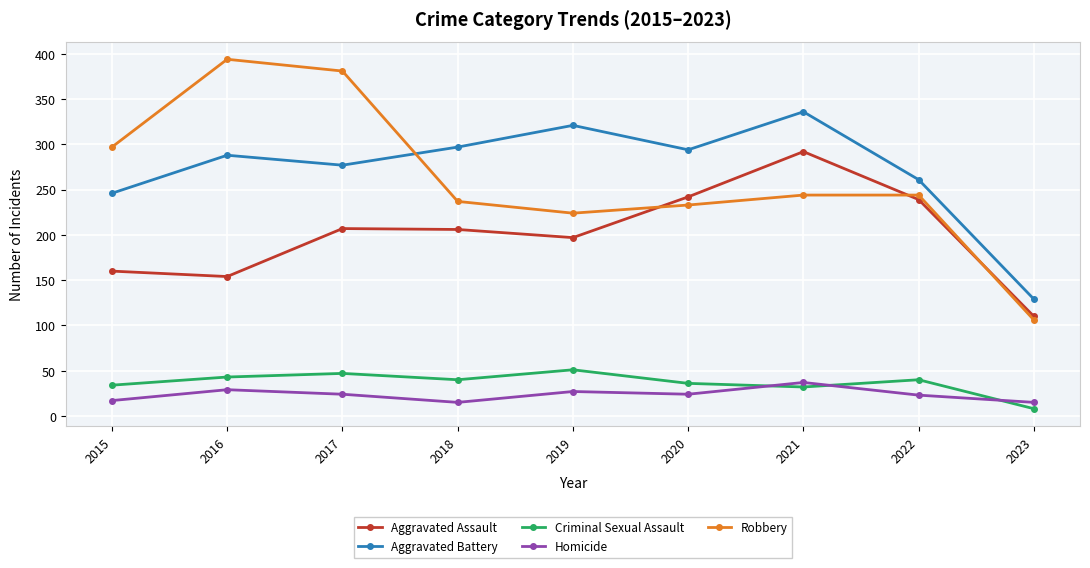

Which series has the largest range (max minus min)?

Robbery